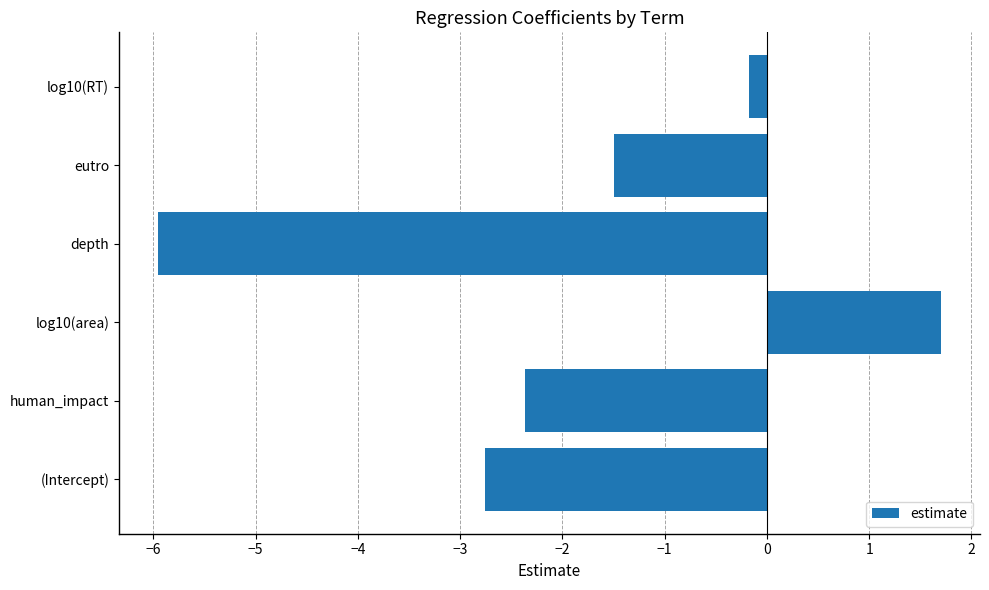

Rank the categories by value from lowest to highest.

depth, (Intercept), human_impact, eutro, log10(RT), log10(area)